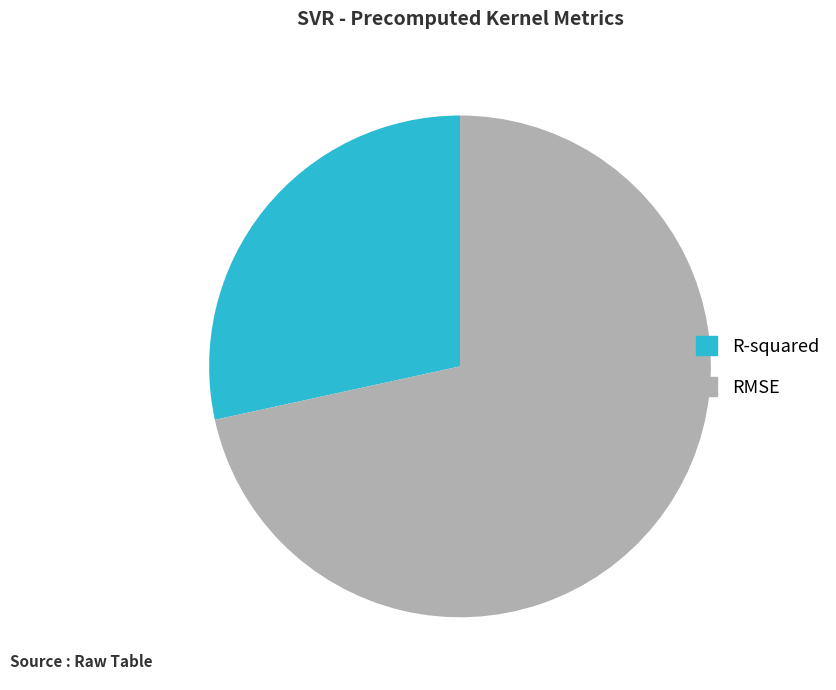

Approximately how many times larger is the value at R-squared compared to RMSE?

0.4